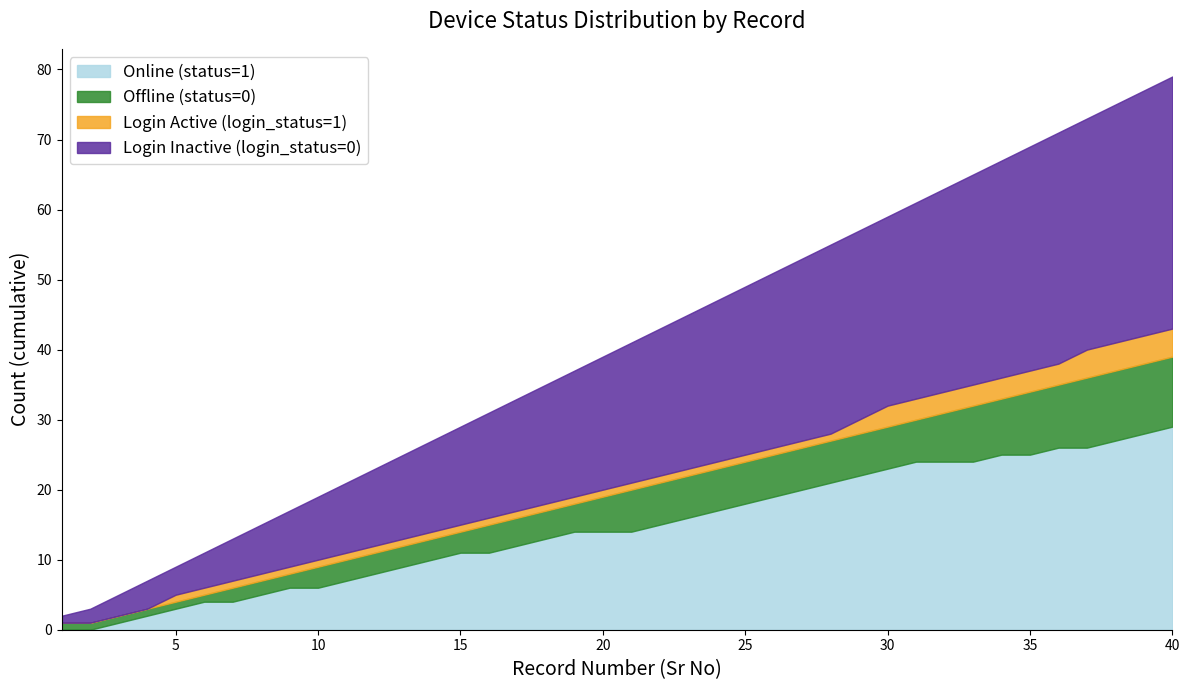

True or false: Offline (status=0) and Login Inactive (login_status=0) cross at least once.

True